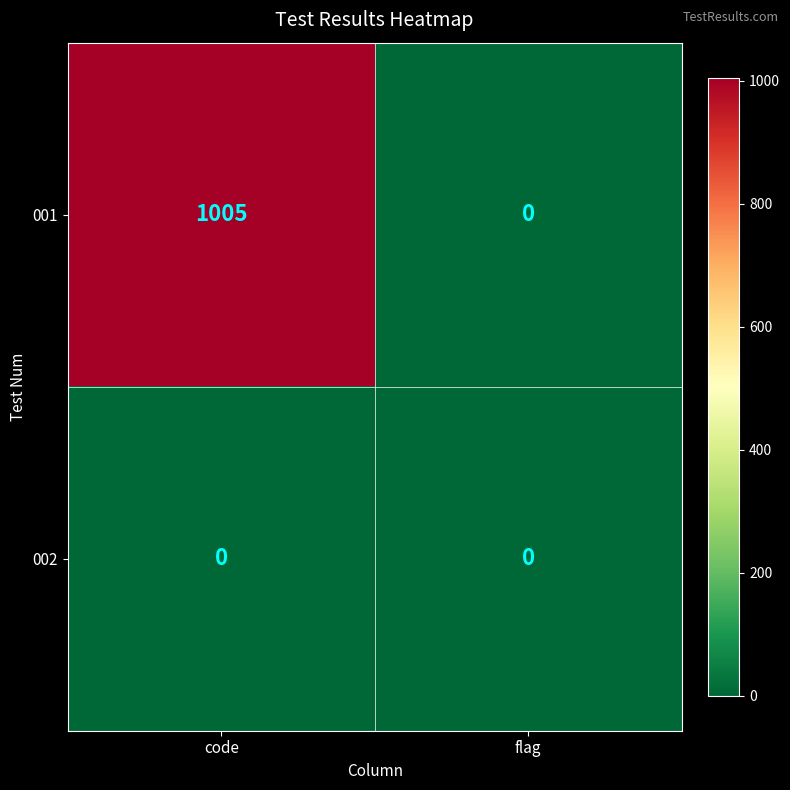

At which label is 001 closest to 502?

flag